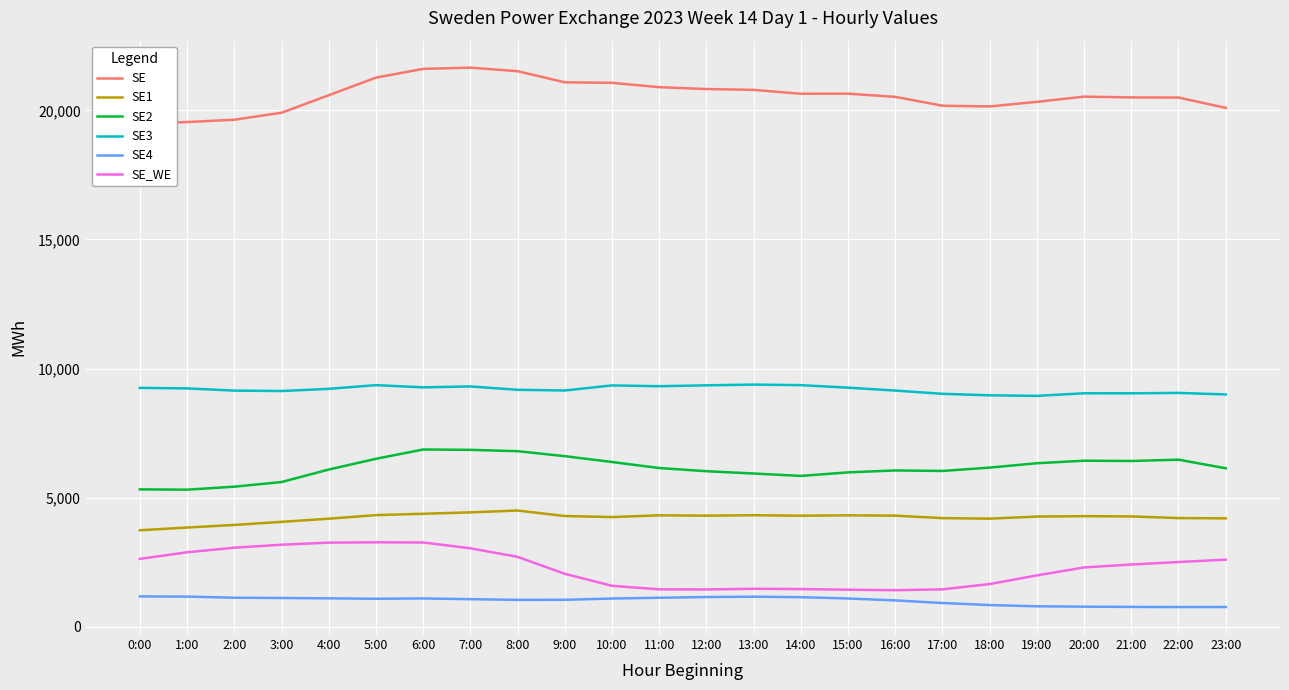

What is the difference between the second highest and minimum values in the SE1 series?

693